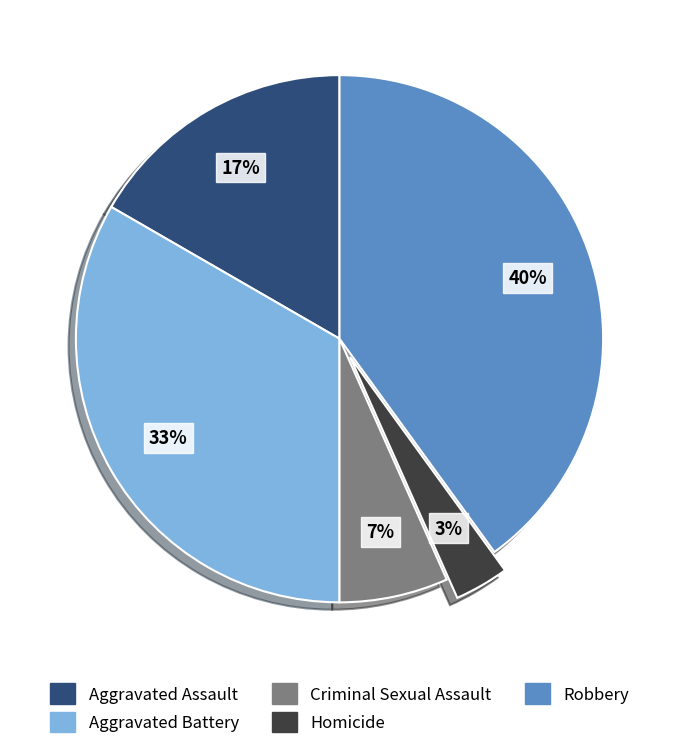

To the nearest percent, what is the difference between the largest and smallest slice percentages?

37%